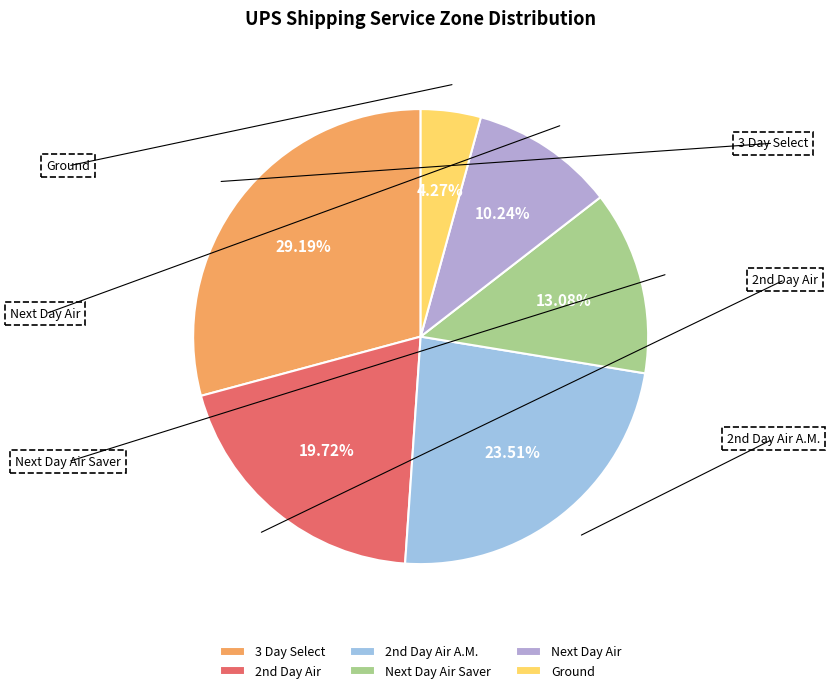

What percentage is the 3 Day Select slice, to the nearest percent?

29%